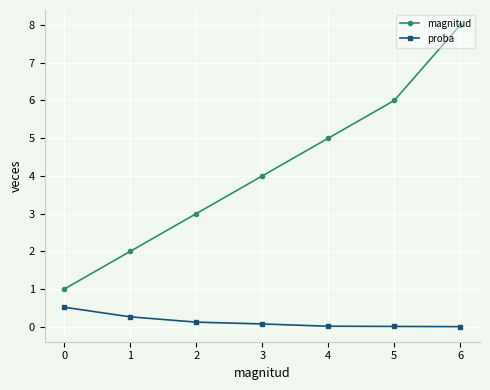

What is the value of the magnitud point at the 3rd from the left?

3.0